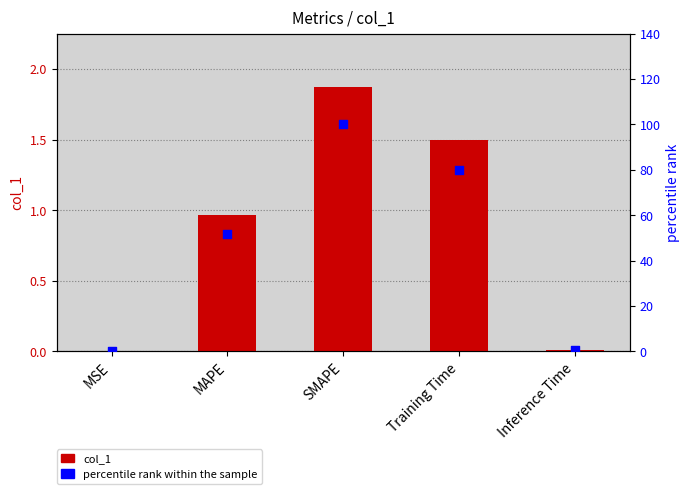

Which series has the largest total across all categories?

percentile rank within the sample